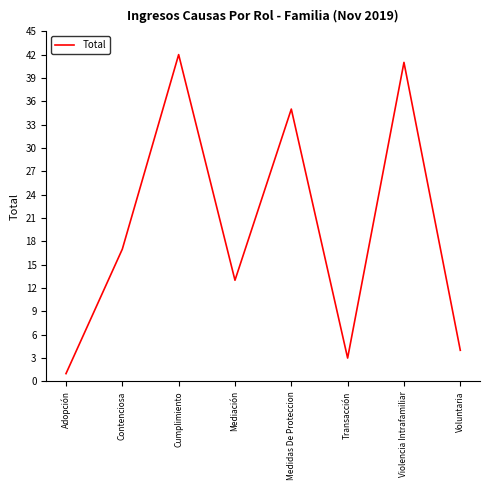

List the labels in order of value, largest first.

Cumplimiento, Violencia Intrafamiliar, Medidas De Proteccion, Contenciosa, Mediación, Voluntaria, Transacción, Adopción